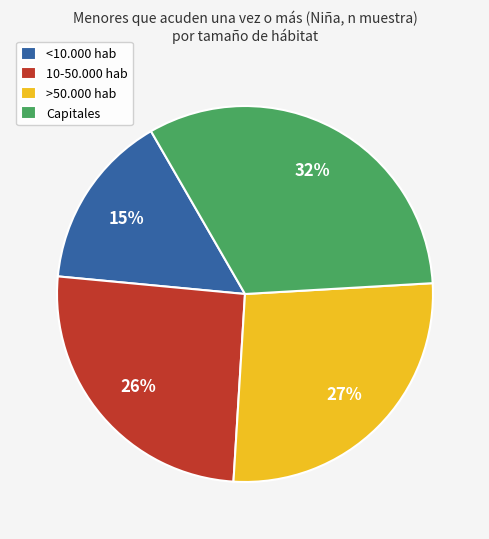

Is the sum of Capitales and >50.000 hab greater than half?

Yes